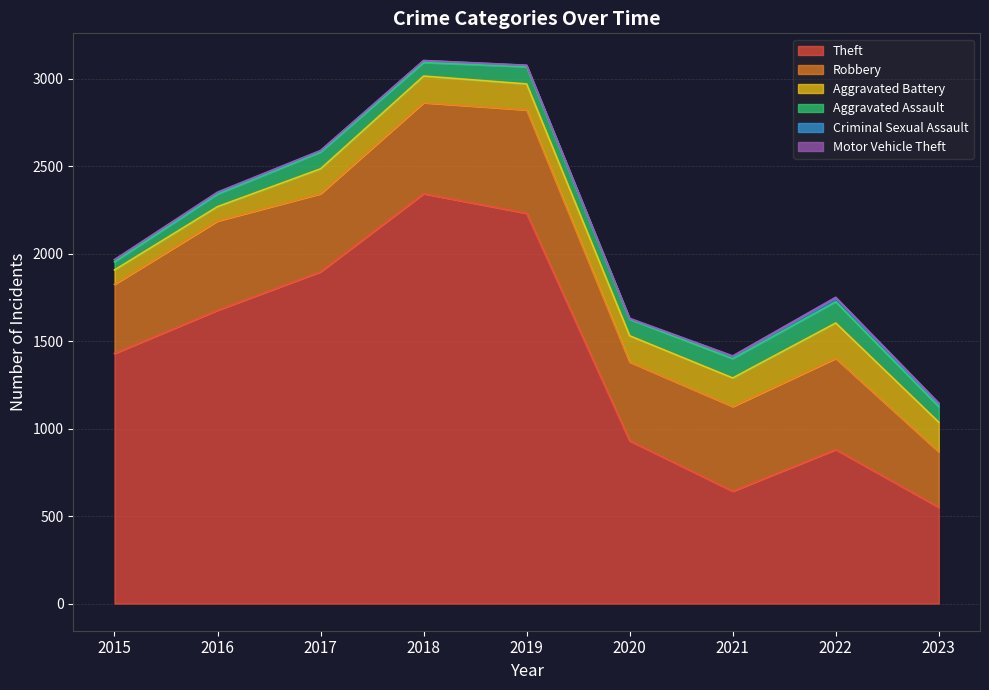

Does the chart have visible grid lines?

Yes